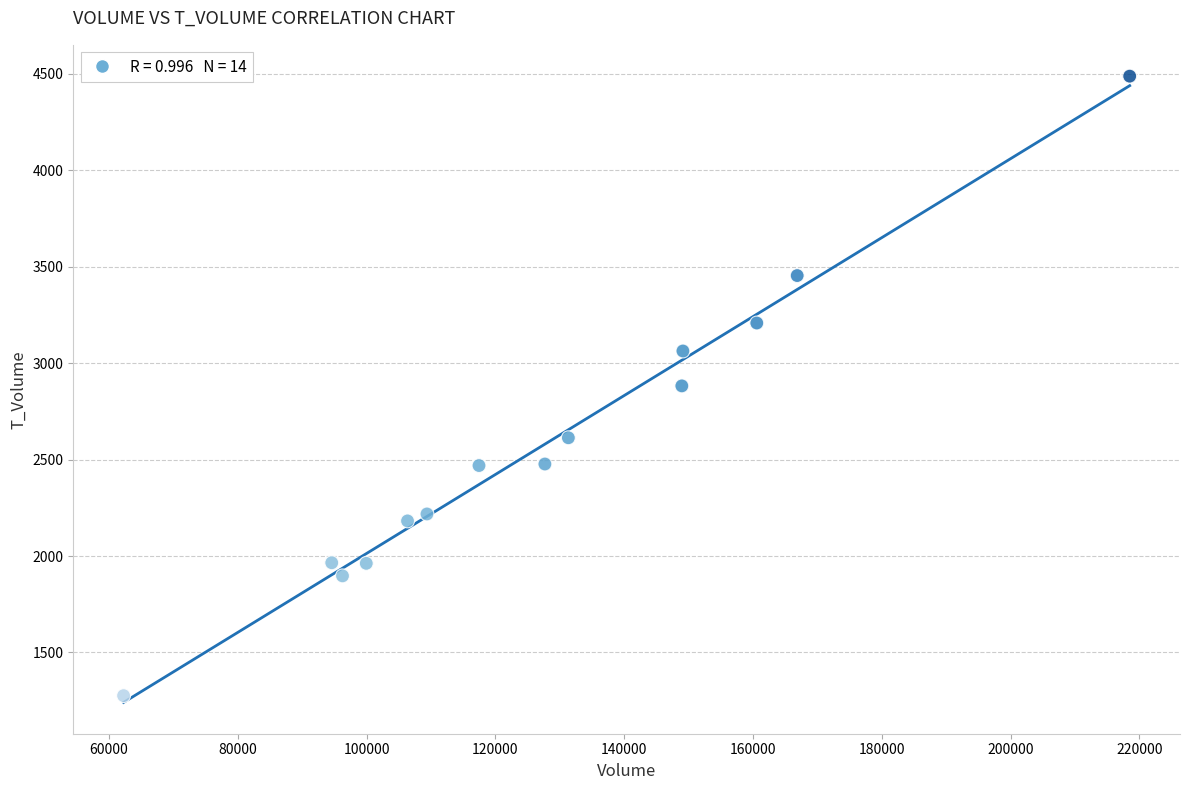

What is the range of X values (max minus min)?

156224